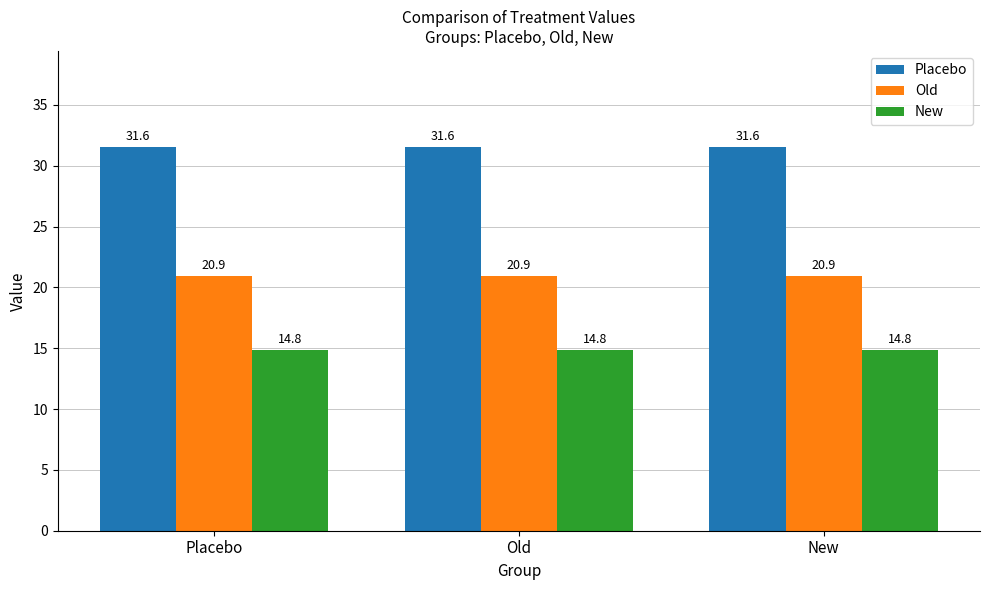

Rank the series by their average value, from lowest to highest.

New, Old, Placebo